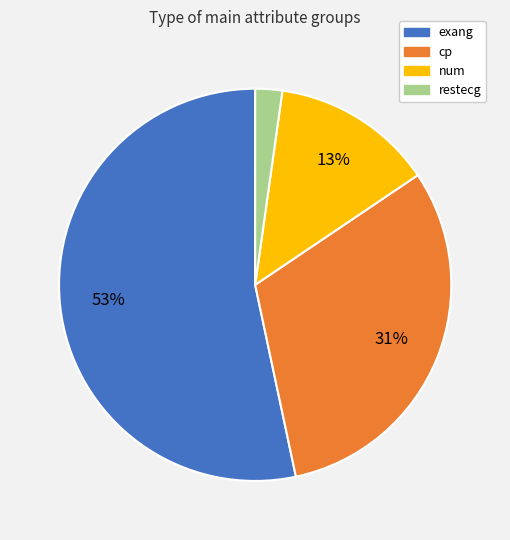

Is there a majority slice in this chart?

Yes